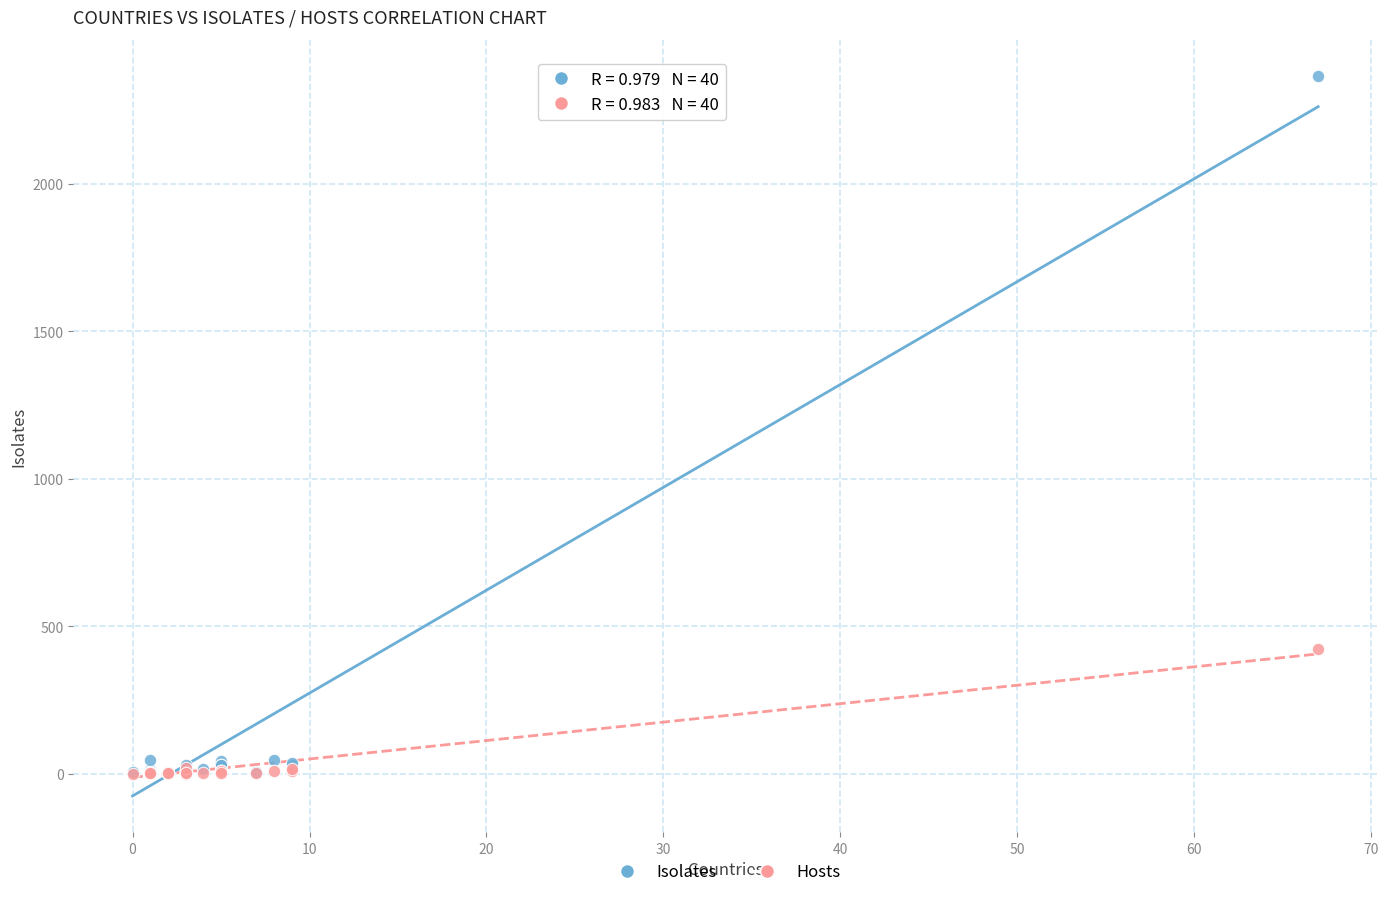

Across all series, what Y value is closest to 1183?

423